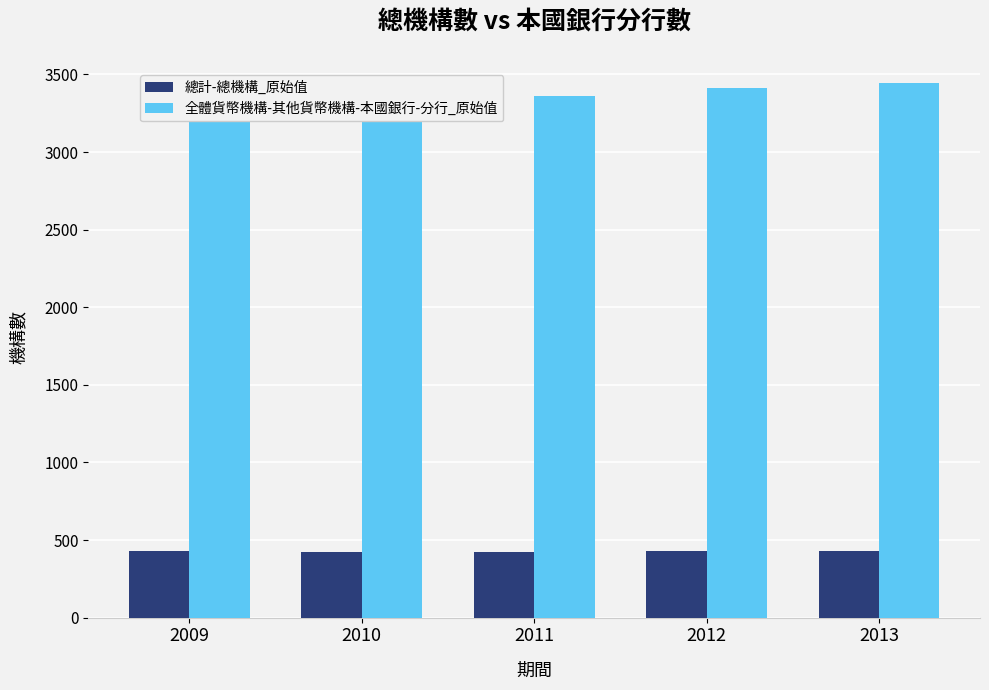

Is it true that 全體貨幣機構-其他貨幣機構-本國銀行-分行_原始值 equals 3359 at 2011?

True